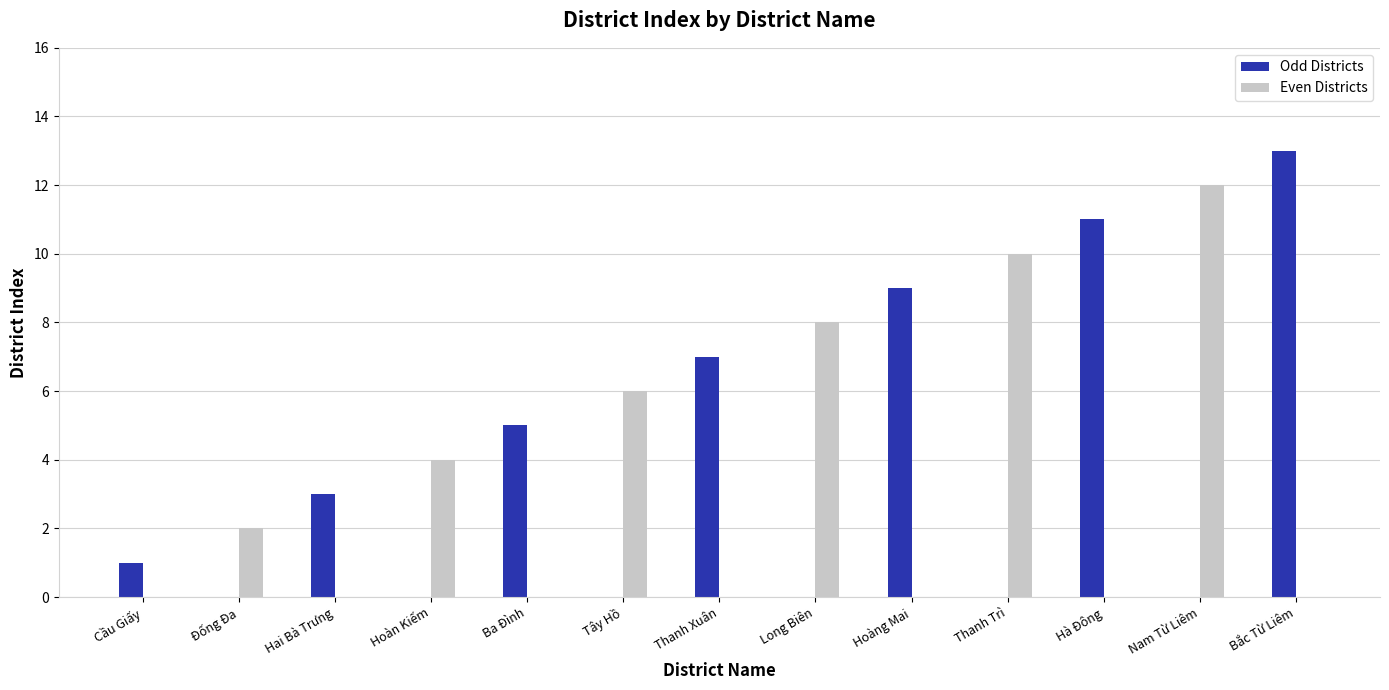

Which label corresponds to the largest value in the chart?

Bắc Từ Liêm